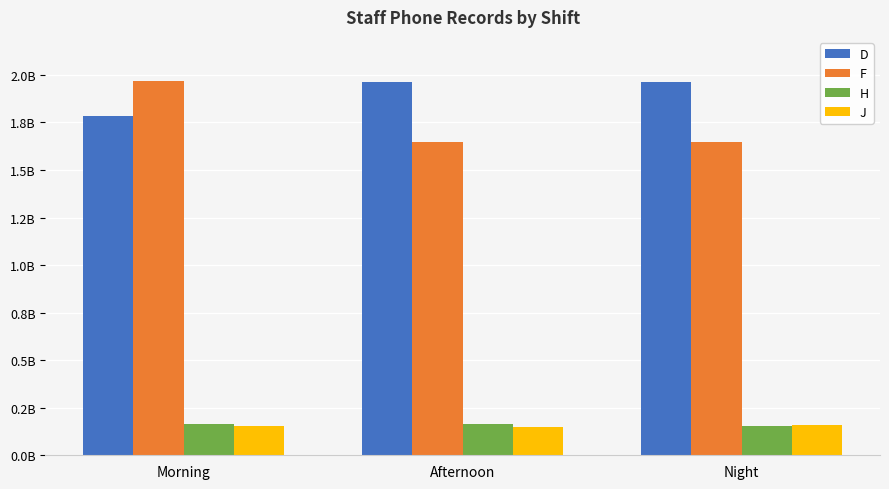

Are the bars grouped side by side (vs. stacked)?

Yes